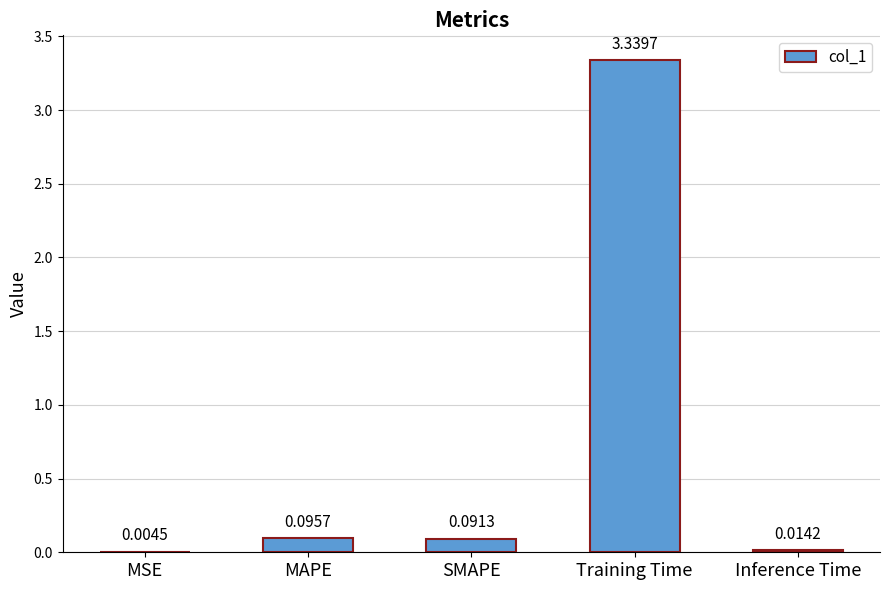

At which label is the value closest to 1?

MAPE